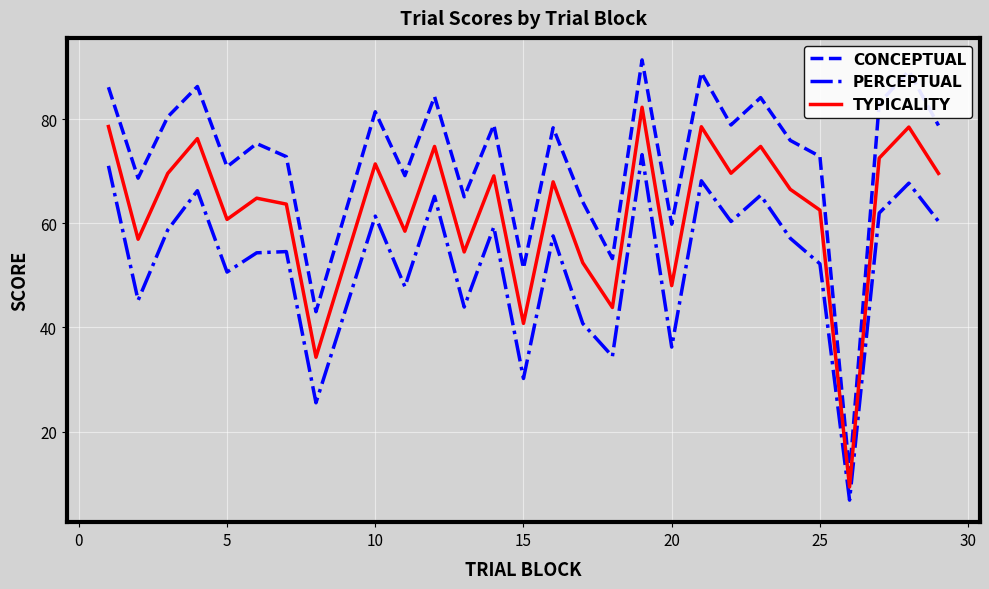

True or false: PERCEPTUAL and CONCEPTUAL intersect in this chart.

False